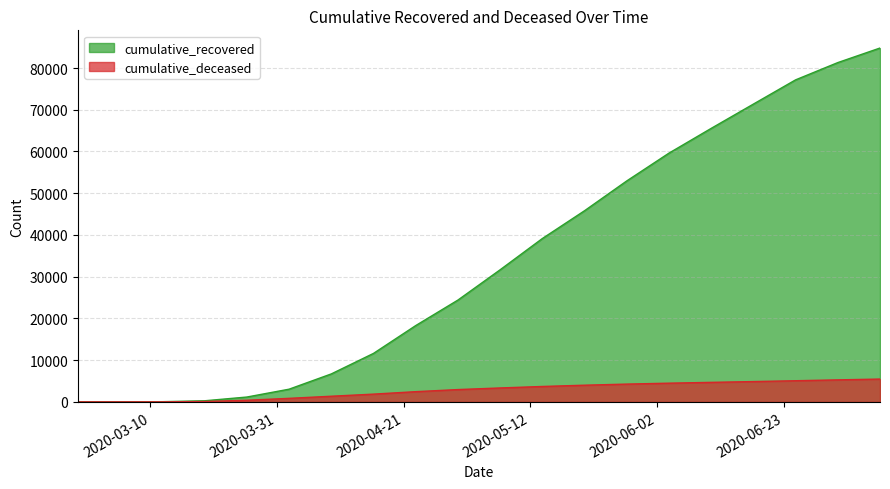

What are all the series names shown in the legend?

cumulative_recovered, cumulative_deceased